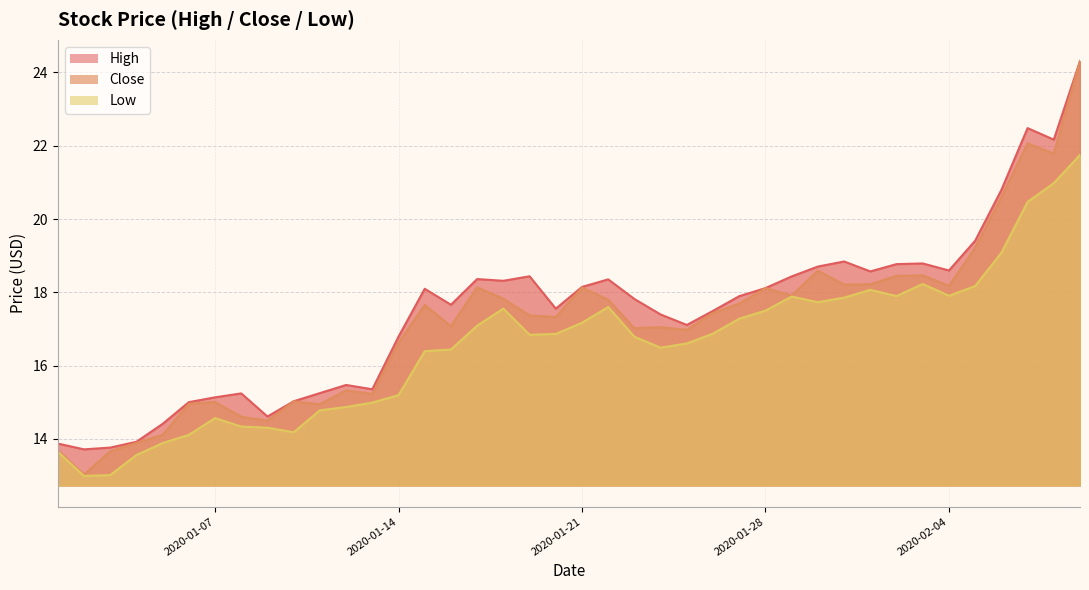

How many interior local peaks does the Close series have?

11